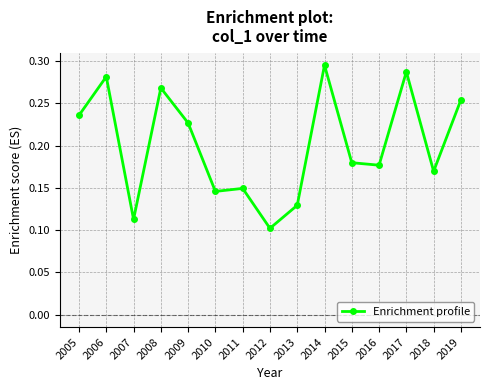

How many values are between 0 and 1?

15